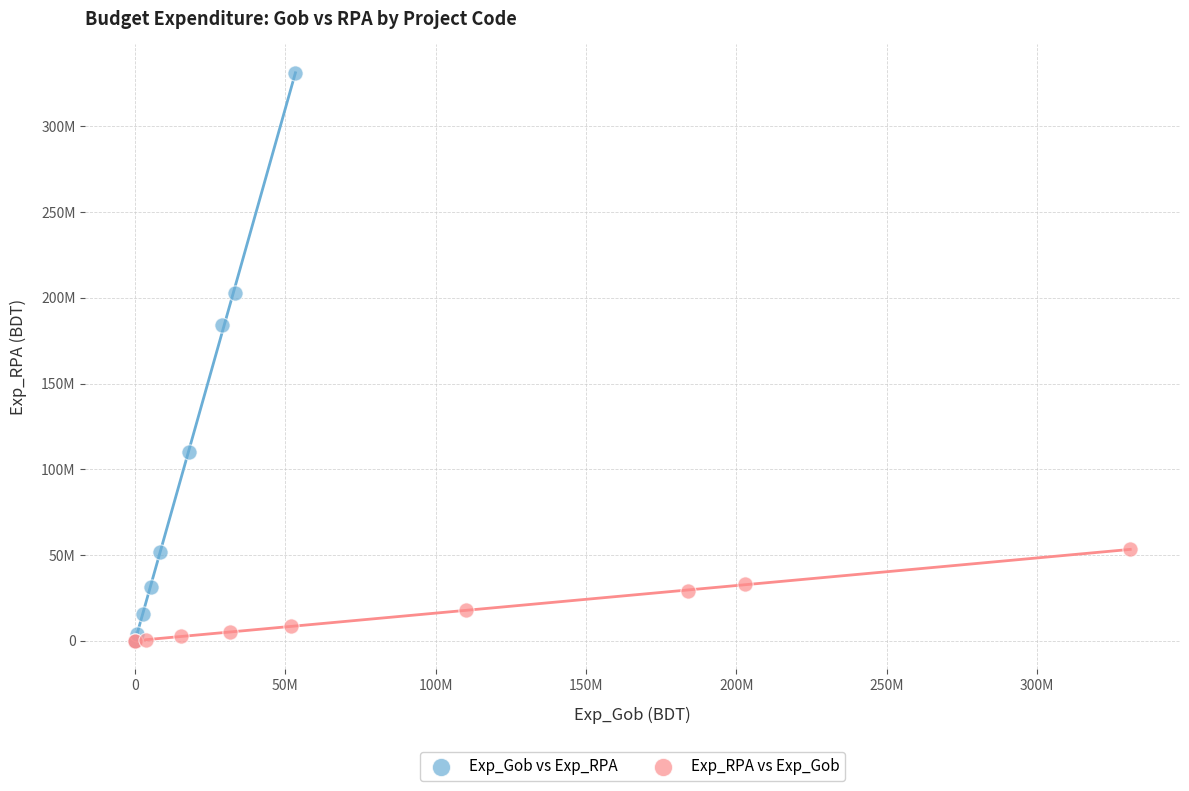

What are all the series names shown in the legend?

Exp_Gob vs Exp_RPA, Exp_RPA vs Exp_Gob